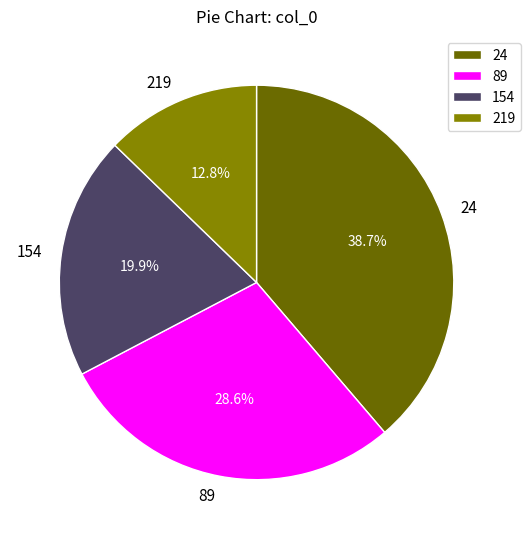

Count the number of slices in the pie.

4